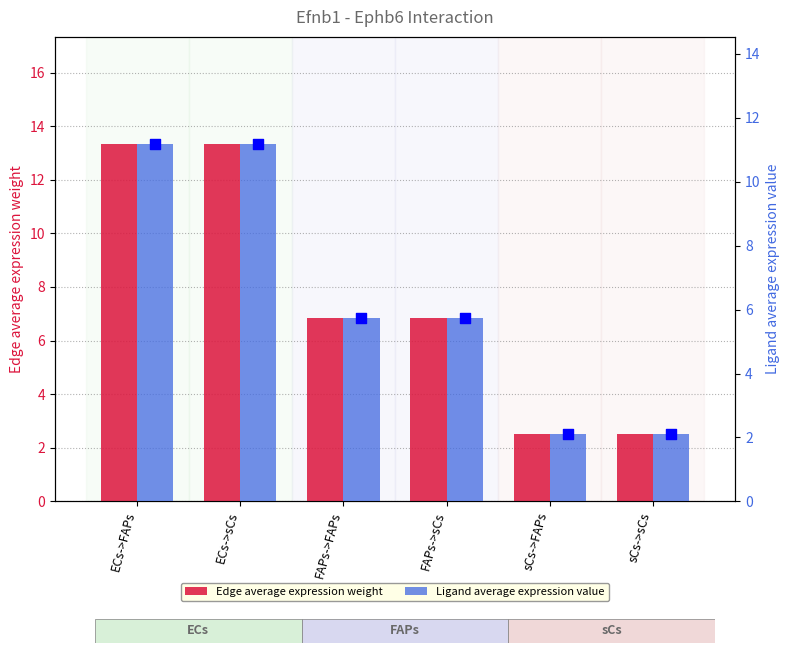

What is the total value across all series at sCs->sCs?

4.6